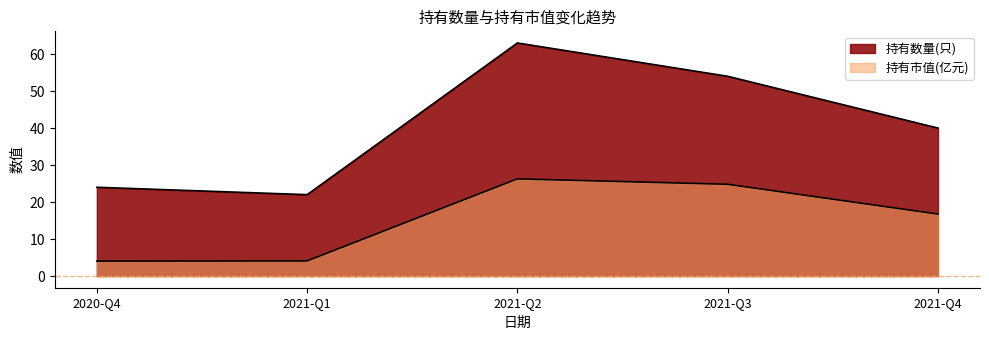

True or false: 持有市值(亿元) and 持有数量(只) intersect in this chart.

False